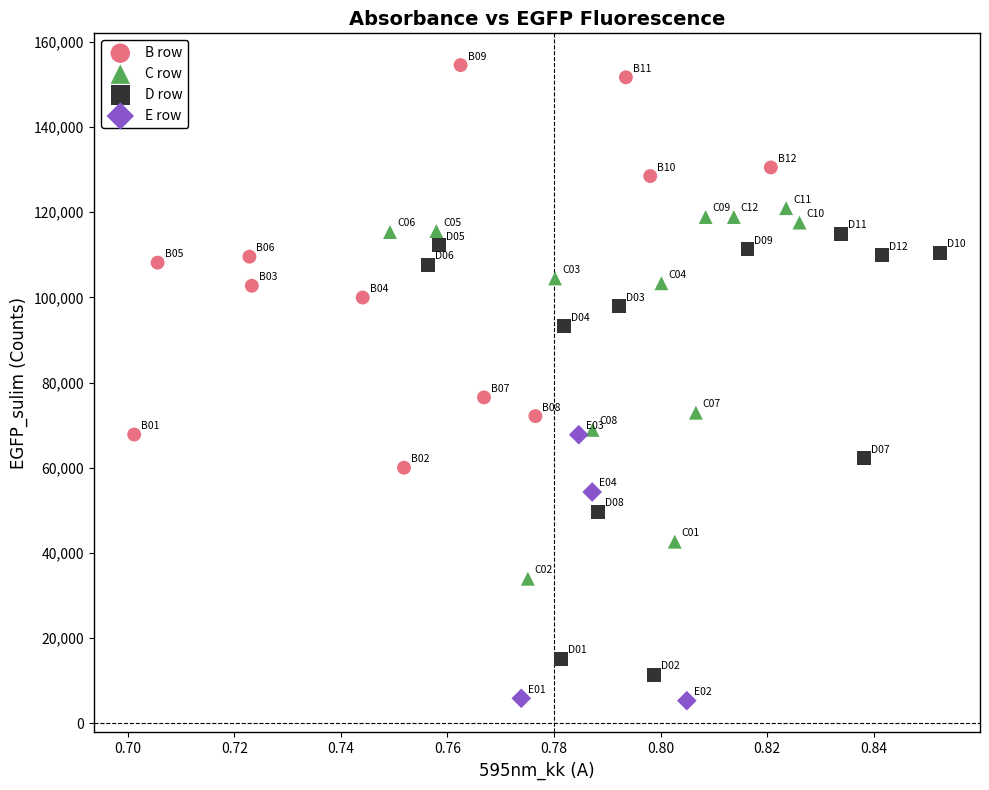

Which series contains the highest Y value?

B row